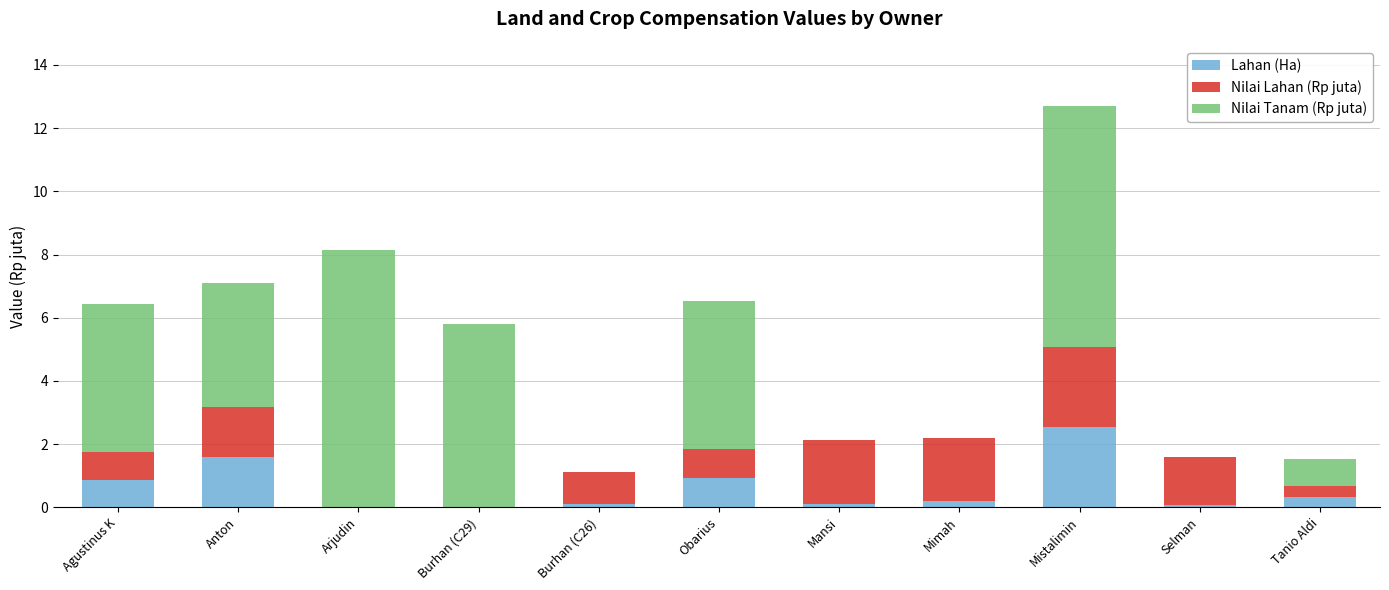

What is the total value across all series at Agustinus K?

6.4